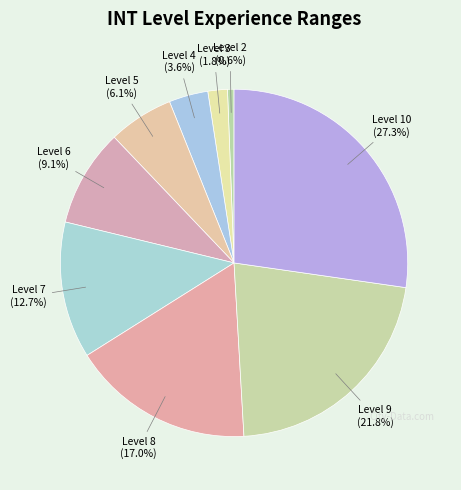

What portion of the pie excludes Level 5?

93.9%